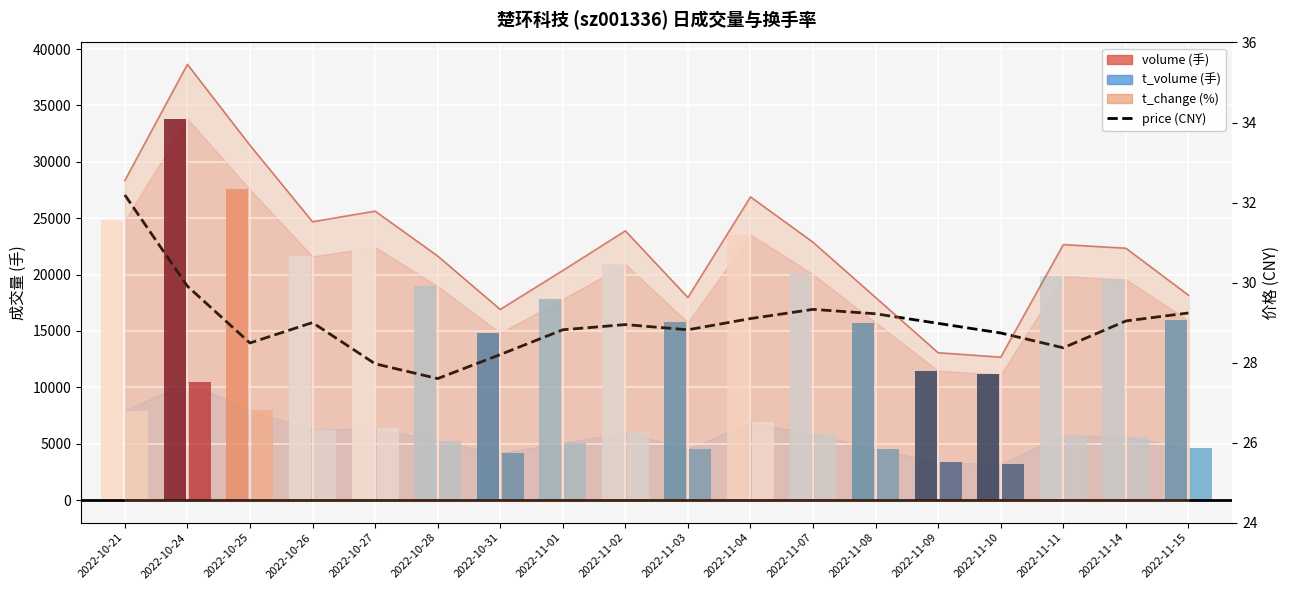

At how many categories does at least one series exceed 21642?

5